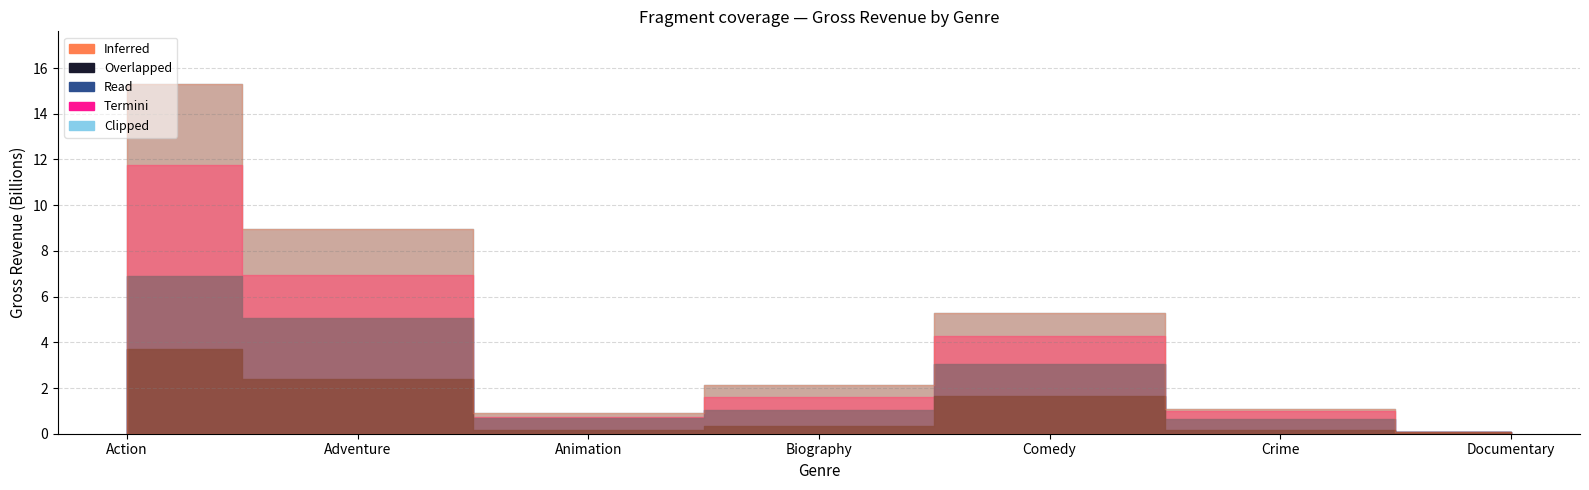

What is the difference between the second highest and second lowest values in the Clipped series?

8017569928